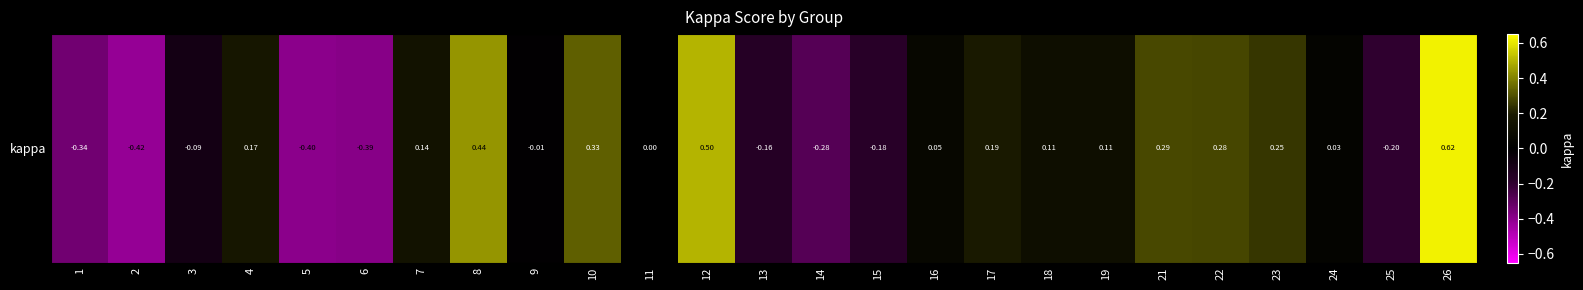

Reading left to right, what are all the values shown in this chart?

-0.3	-0.4	-0.1	0.2	-0.4	-0.4	0.1	0.4	-0.0	0.3	0.0	0.5	-0.2	-0.3	-0.2	0.1	0.2	0.1	0.1	0.3	0.3	0.3	0.0	-0.2	0.6